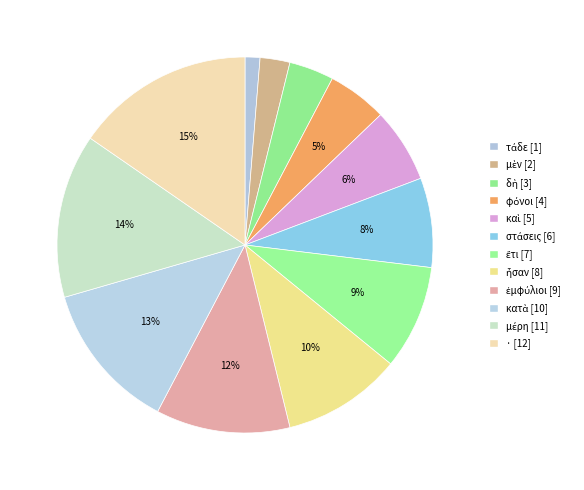

How many slices are in this pie chart?

12